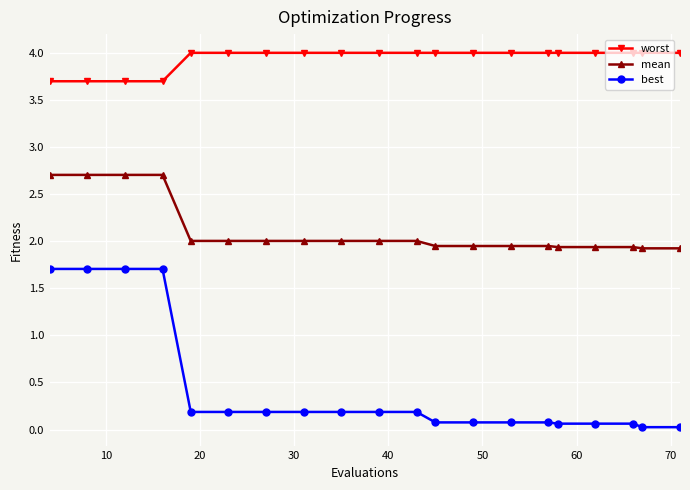

Which series has the largest range (max minus min)?

best